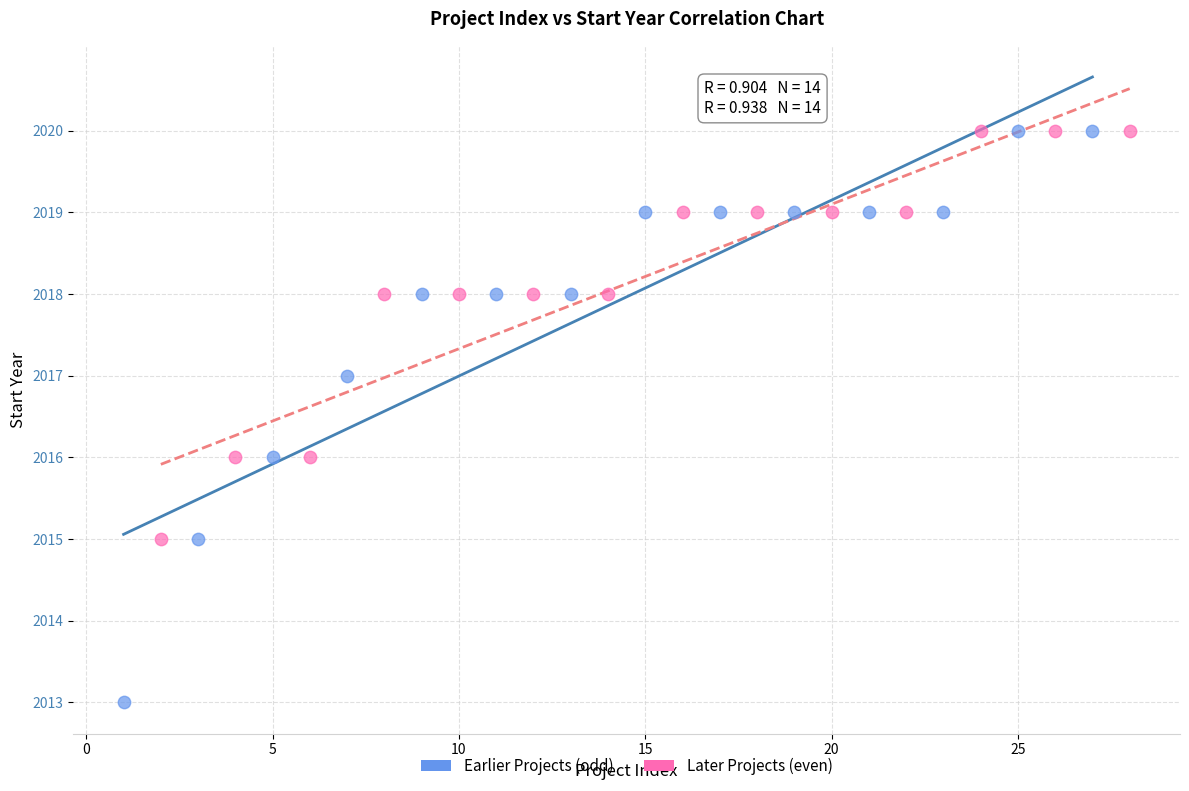

What are all the series names shown in the legend?

Earlier Projects (odd), Later Projects (even)